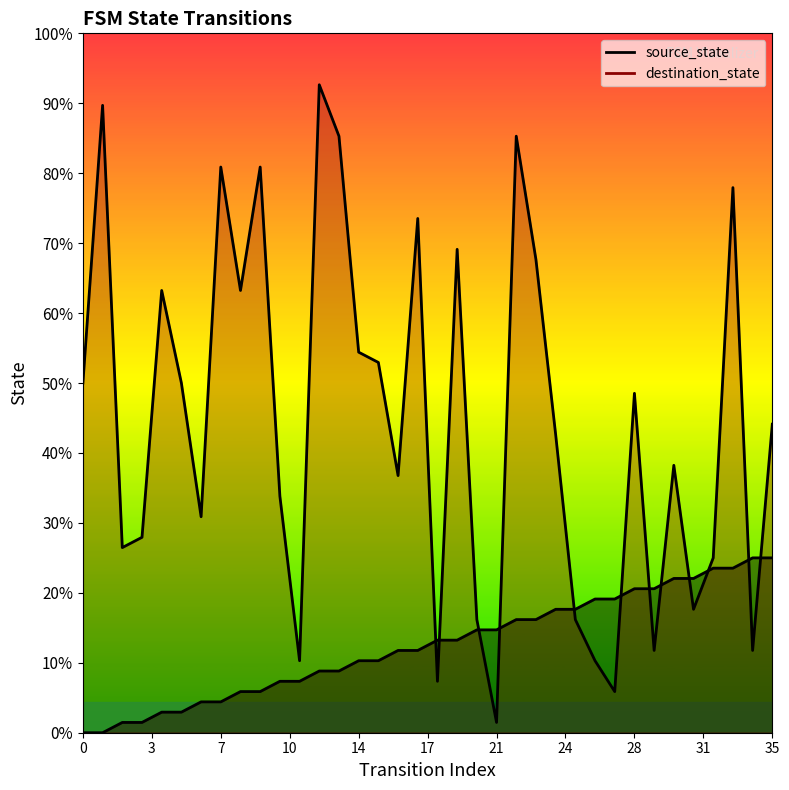

The value of destination_state at 21 is 1. True or false?

True